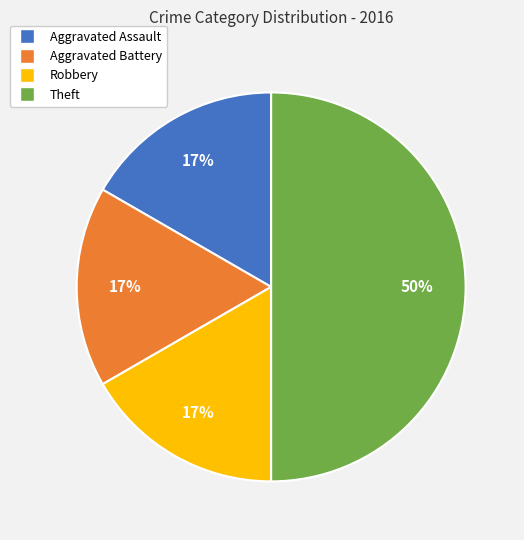

Which slice is the largest?

Theft